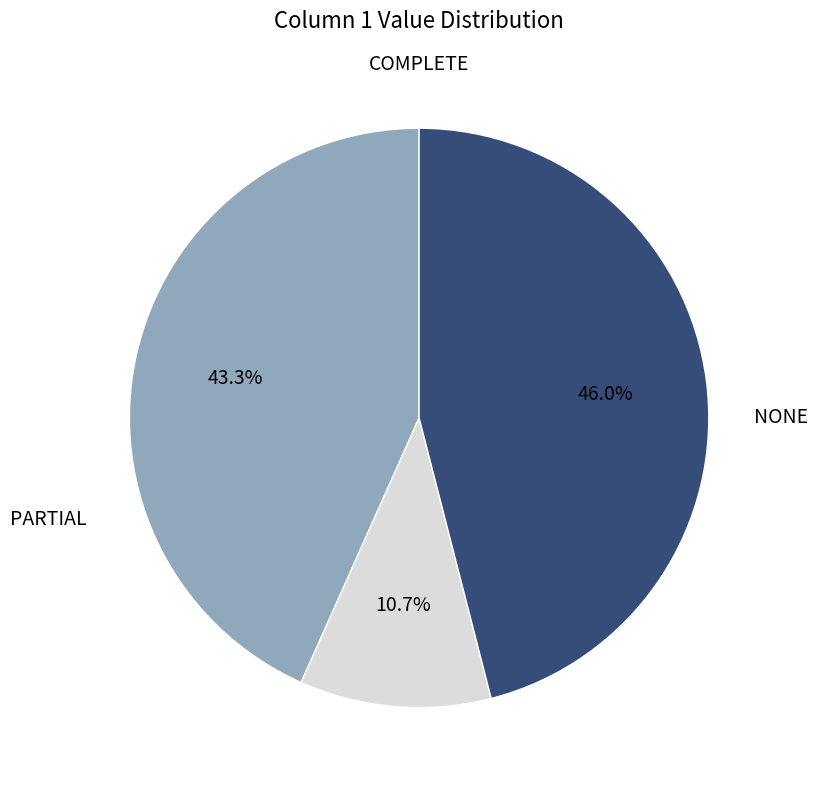

Does any single category account for the majority?

No